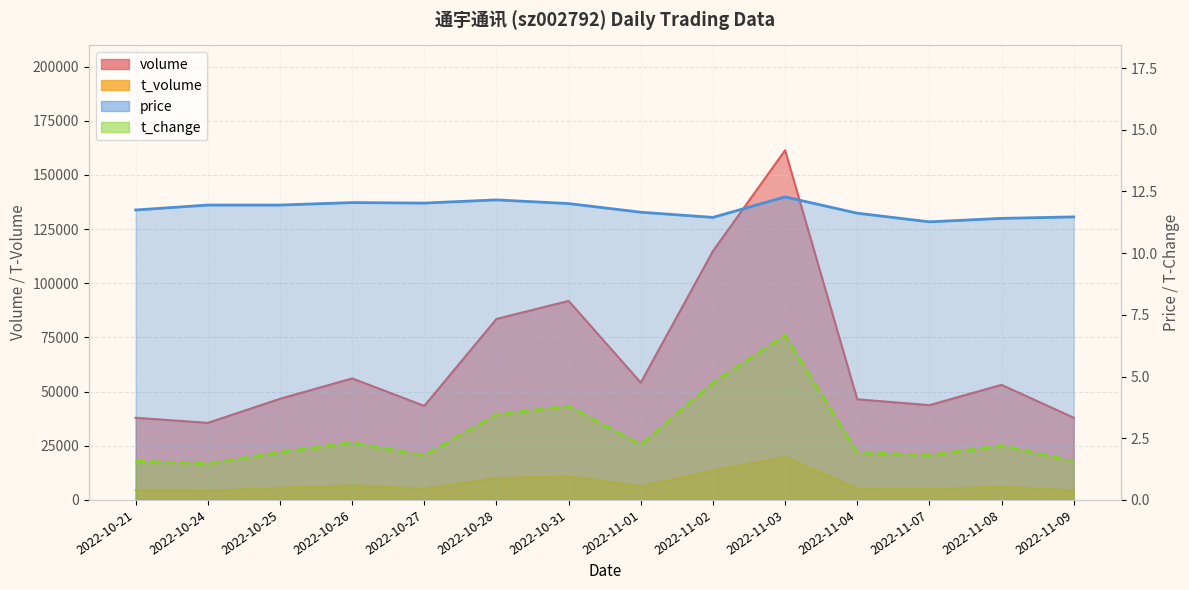

At which label is price closest to 11?

2022-11-07